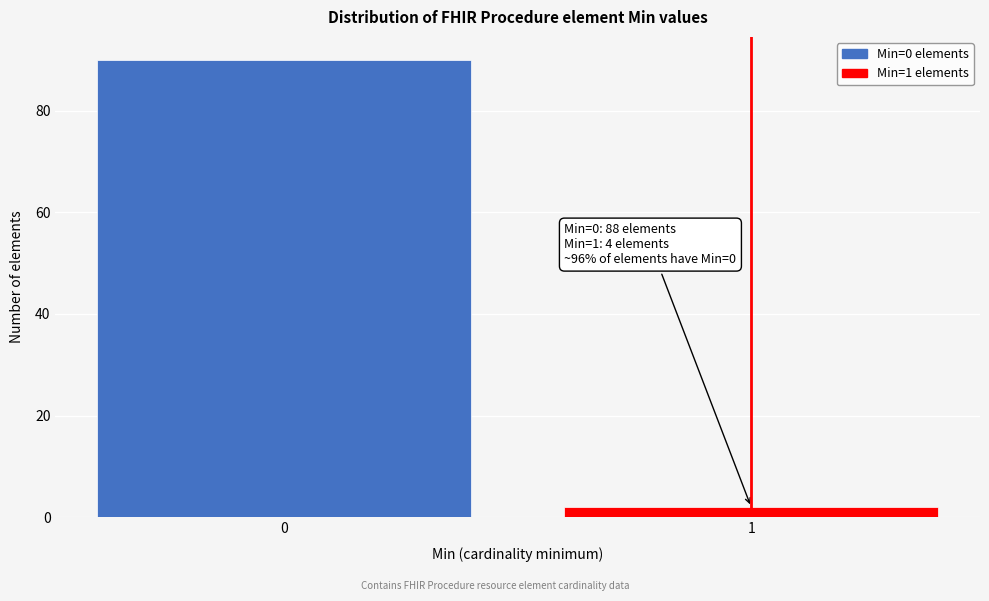

Reading left to right, extract all data points from this chart.

90	2